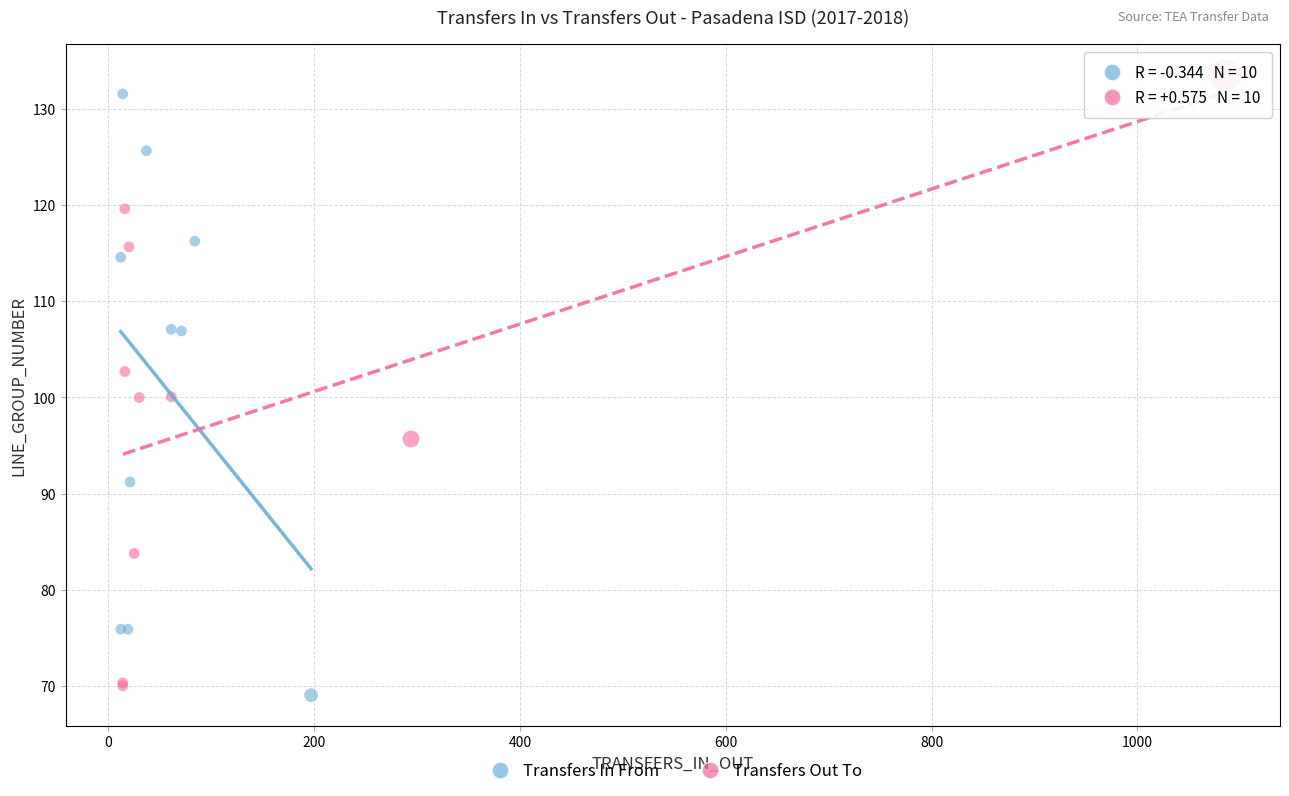

Which series reaches the minimum Y coordinate?

Transfers In From